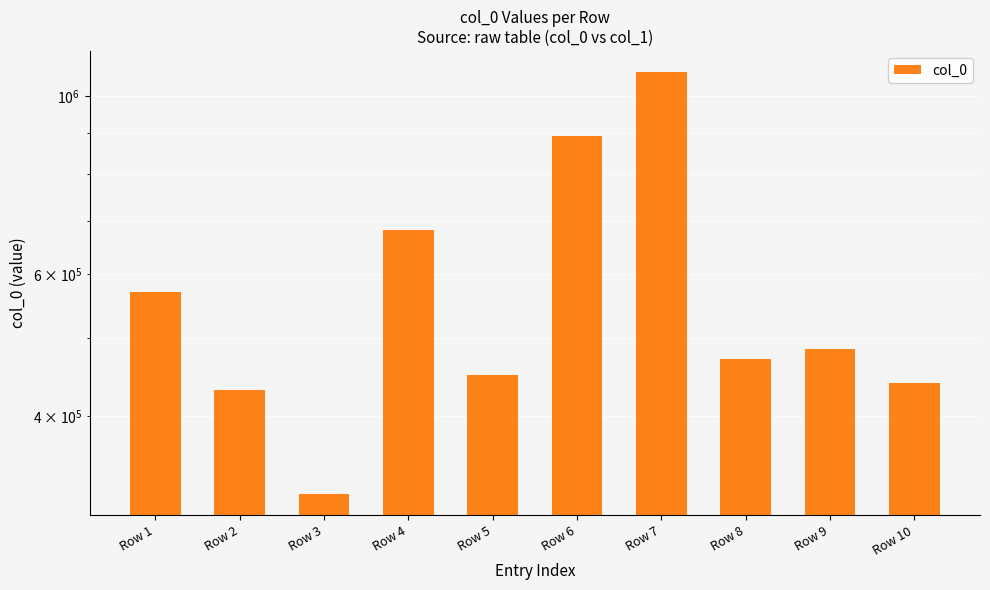

At which label does the data first exceed 483856?

Row 1